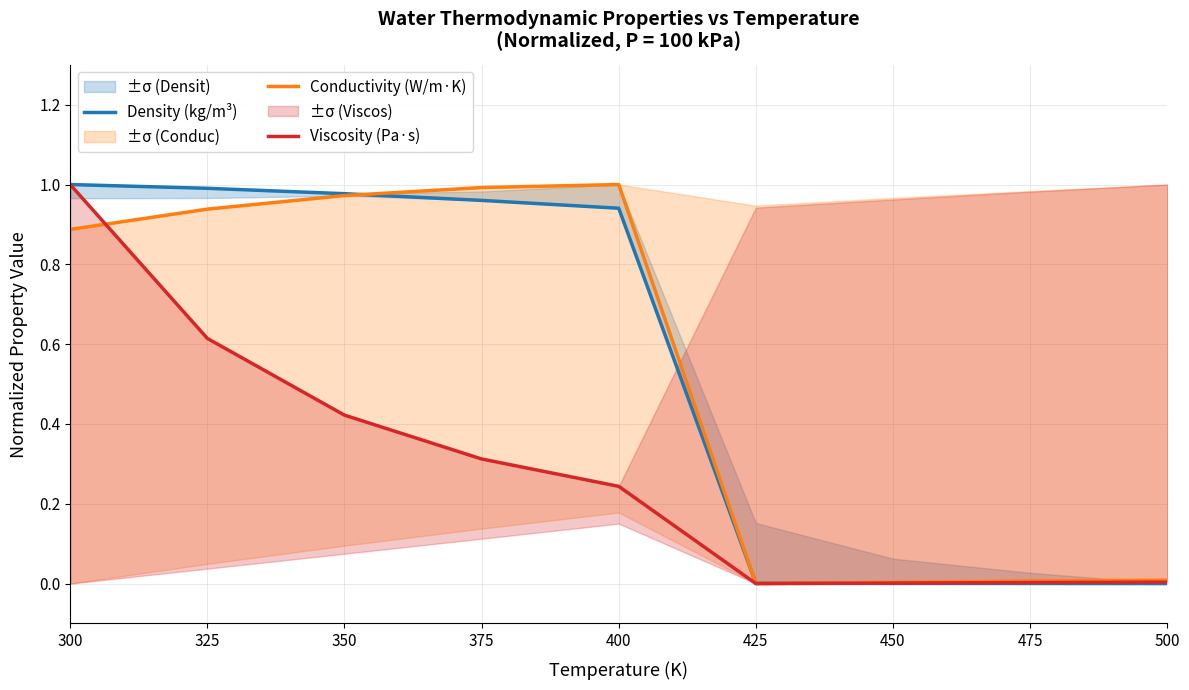

Between which two adjacent categories do Density (kg/m³) and Conductivity (W/m·K) first intersect?

350 and 375